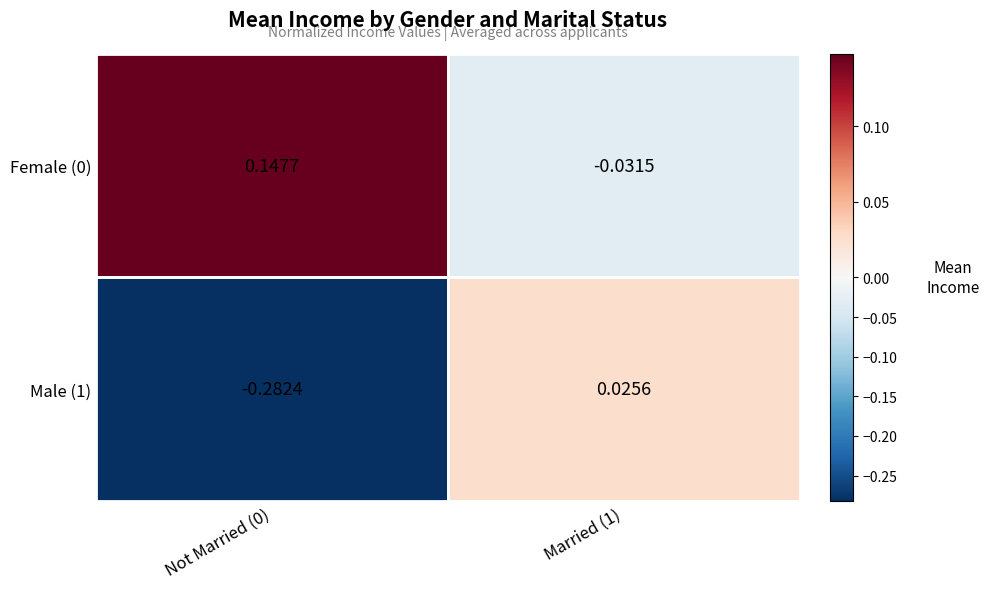

At how many categories does at least one series exceed 0?

2